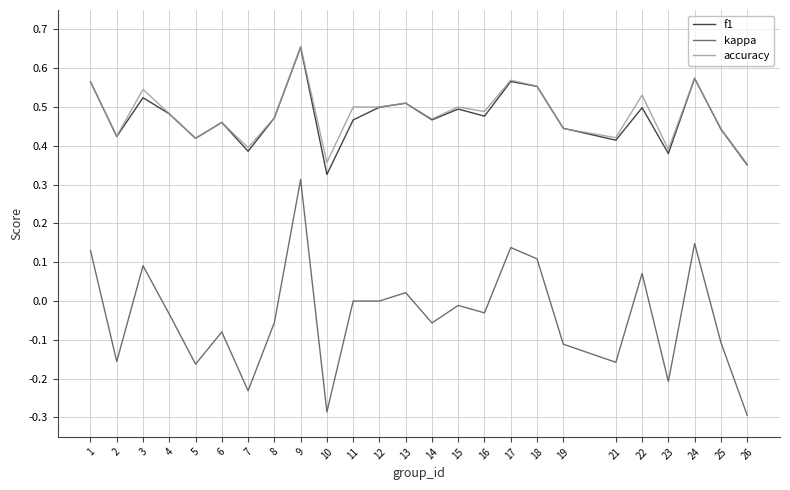

Is it true that kappa equals -0.2 at 21?

True